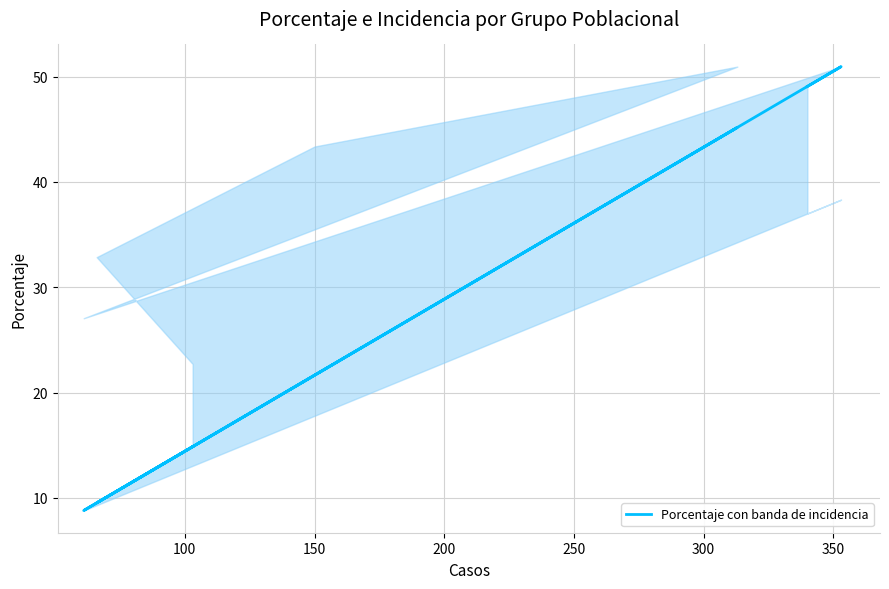

Between 150 and 300, which is larger?

300